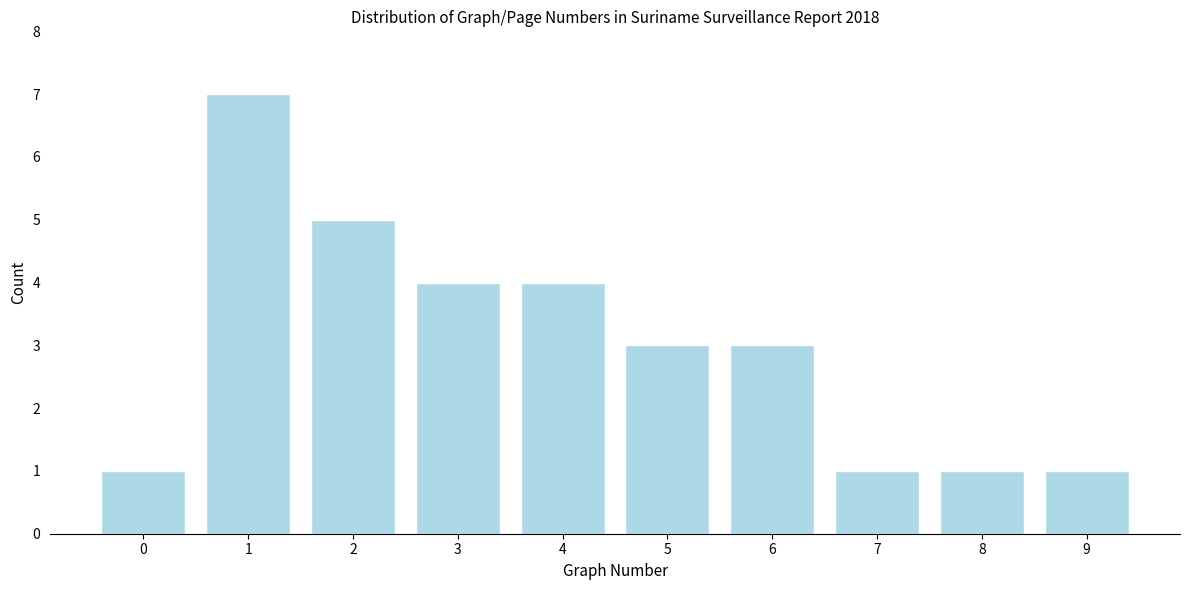

Reading right to left, what are all the values shown in this chart?

9=1	8=1	7=1	6=3	5=3	4=4	3=4	2=5	1=7	0=1